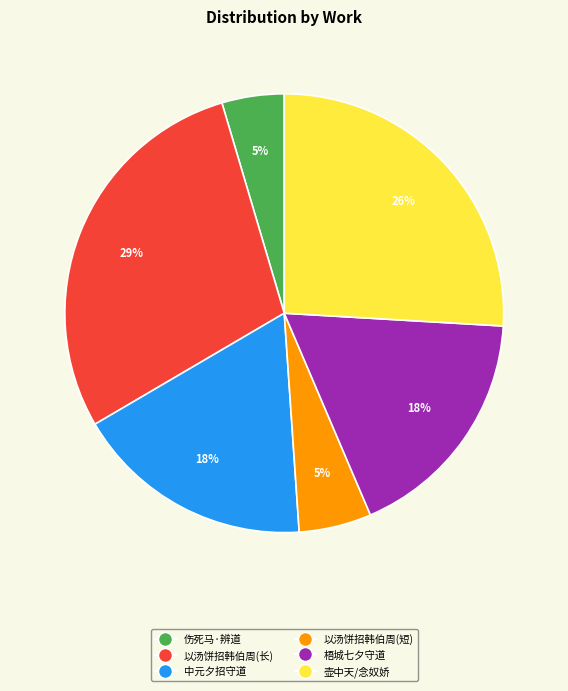

To the nearest percent, what is the average slice percentage?

17%